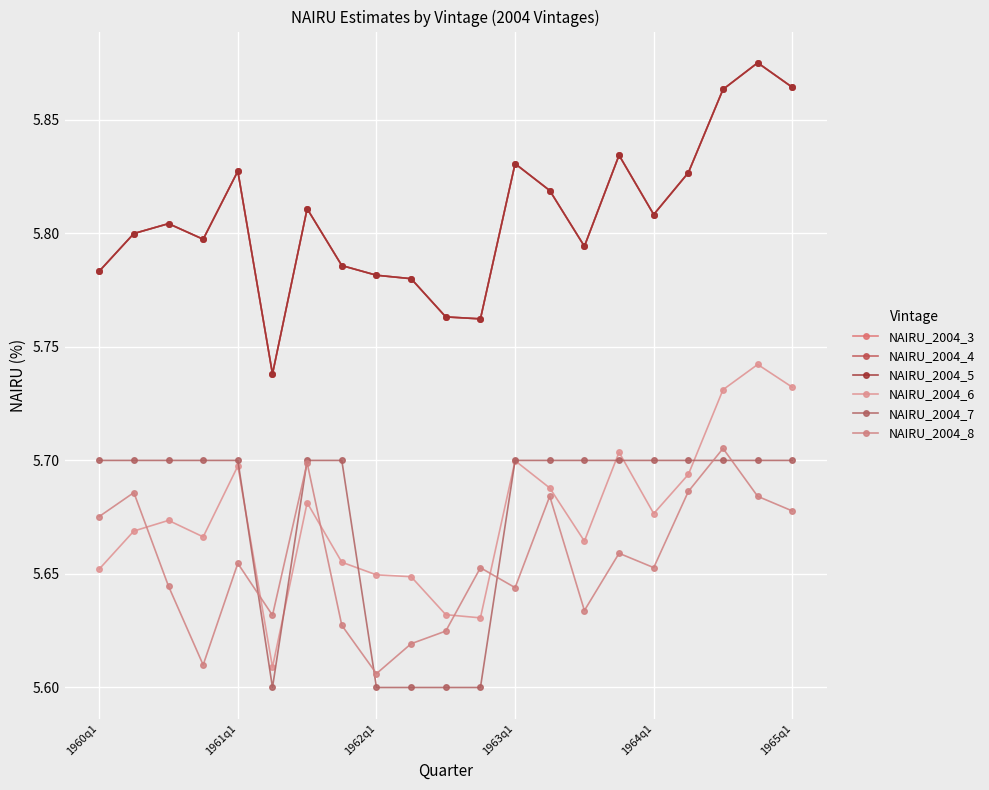

Does the chart display data point markers on the line(s)?

Yes